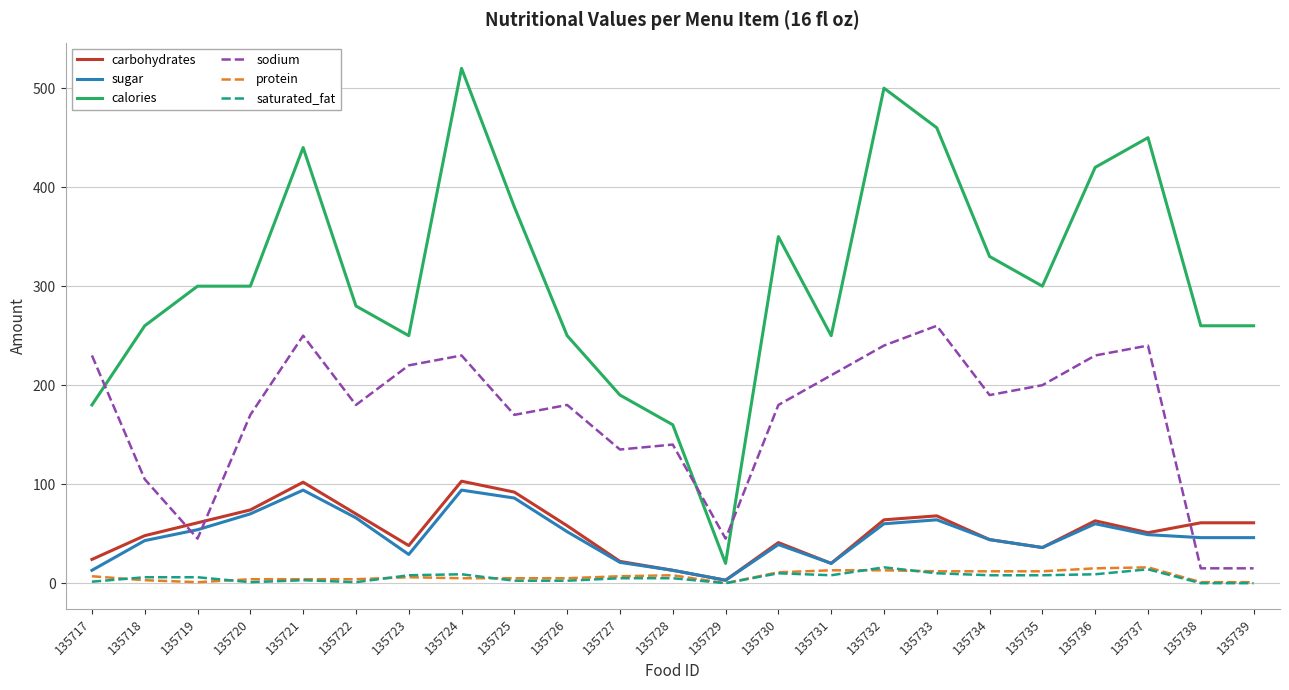

True or false: sodium has a value of 240.0 at 135732.

True